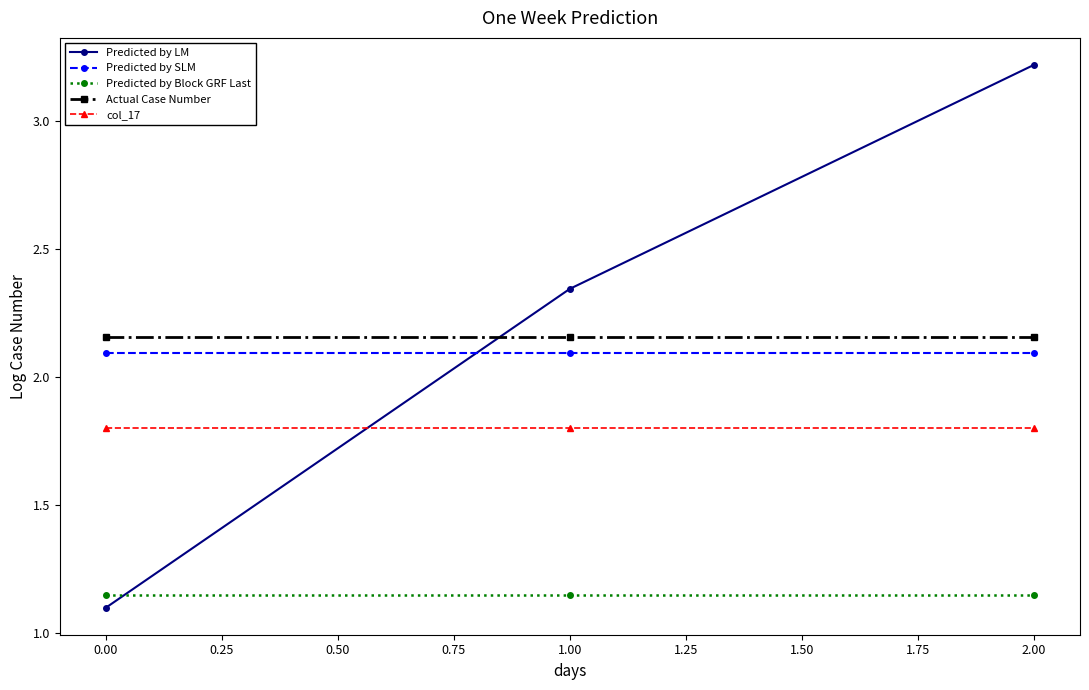

Does the chart have visible grid lines?

No